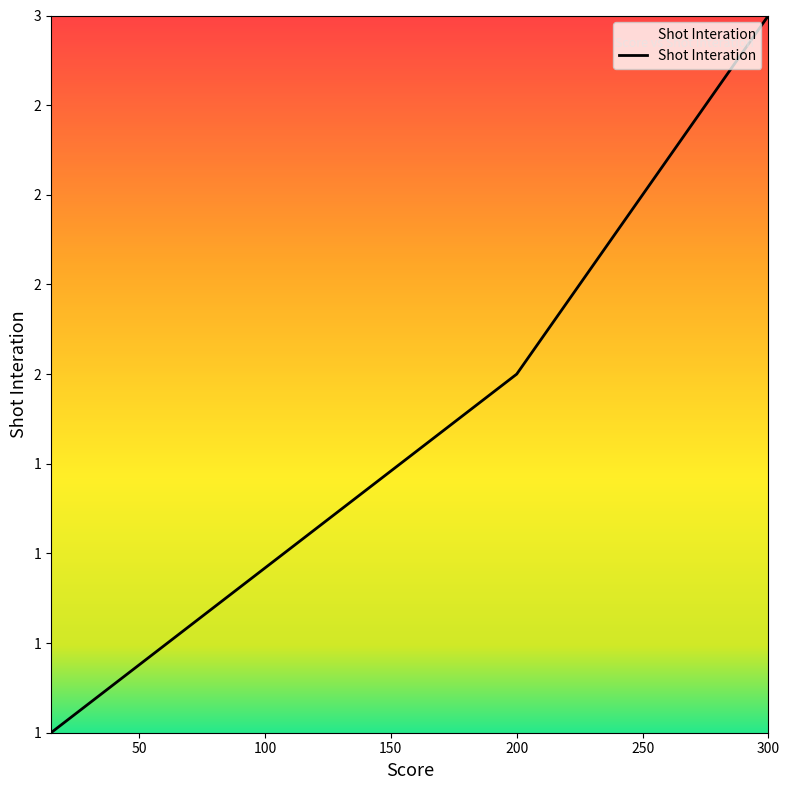

What is the maximum value shown in the chart?

3